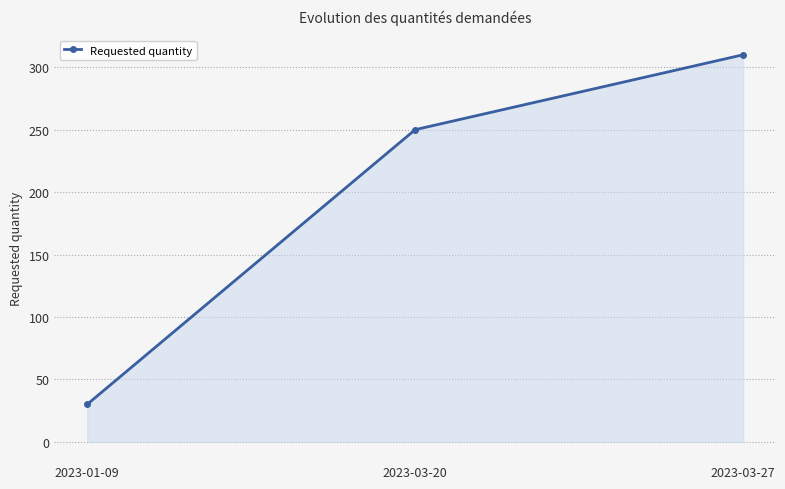

True or false: the data shows 250 at 2023-03-20.

True